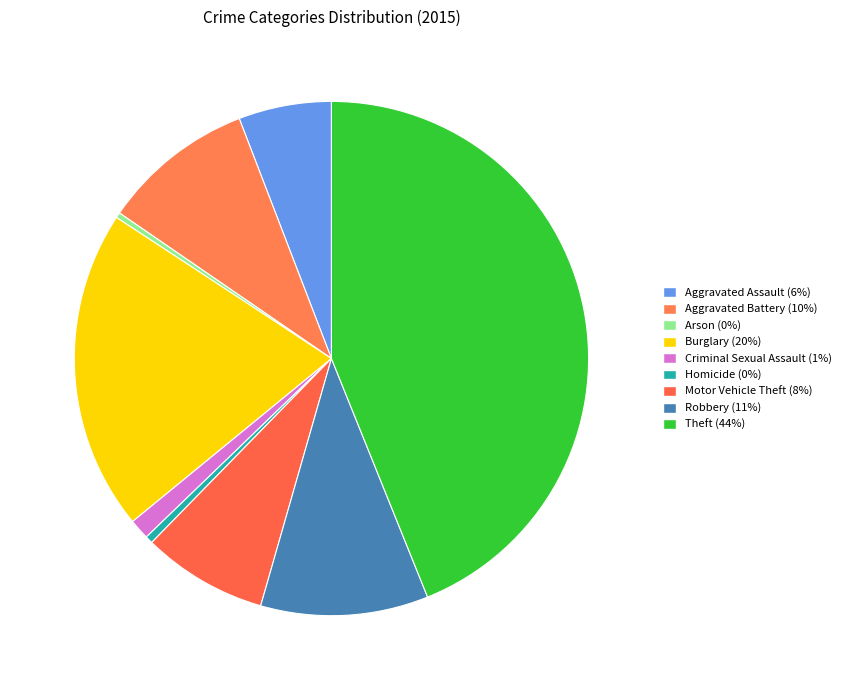

Count the number of slices in the pie.

9